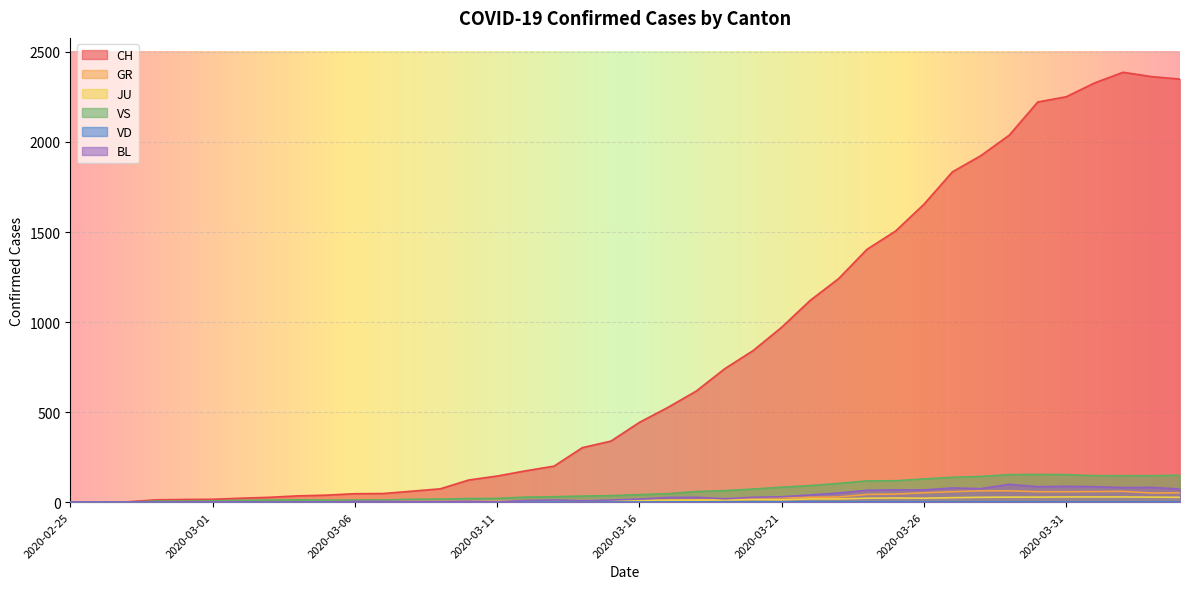

Where is the first local maximum for VS?

2020-03-04